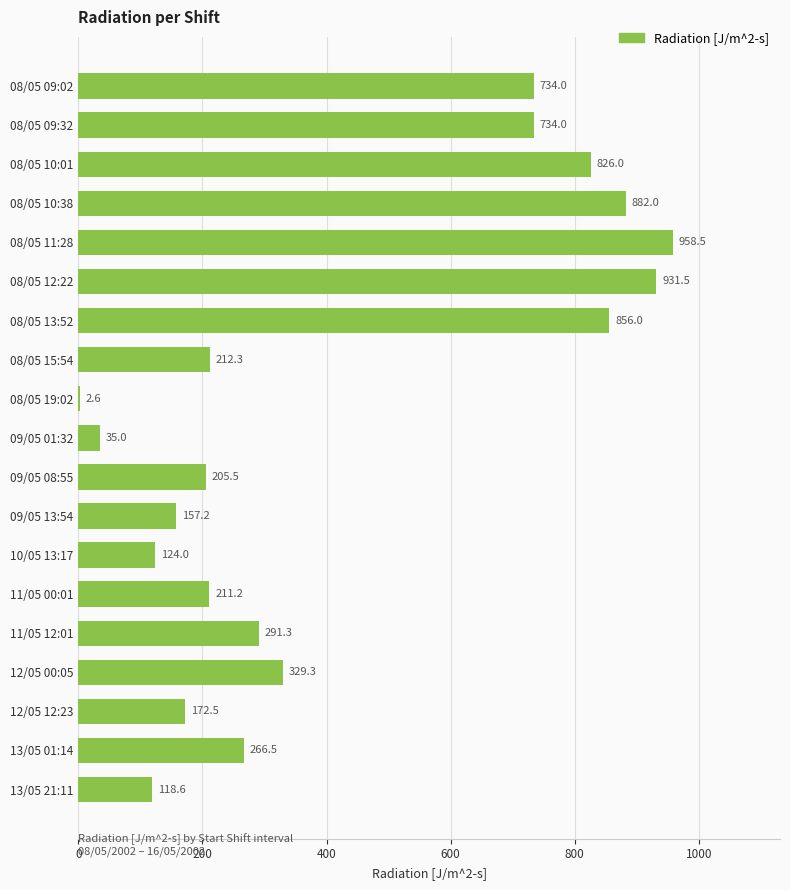

Where is the data nearest to the value 480?

12/05 00:05